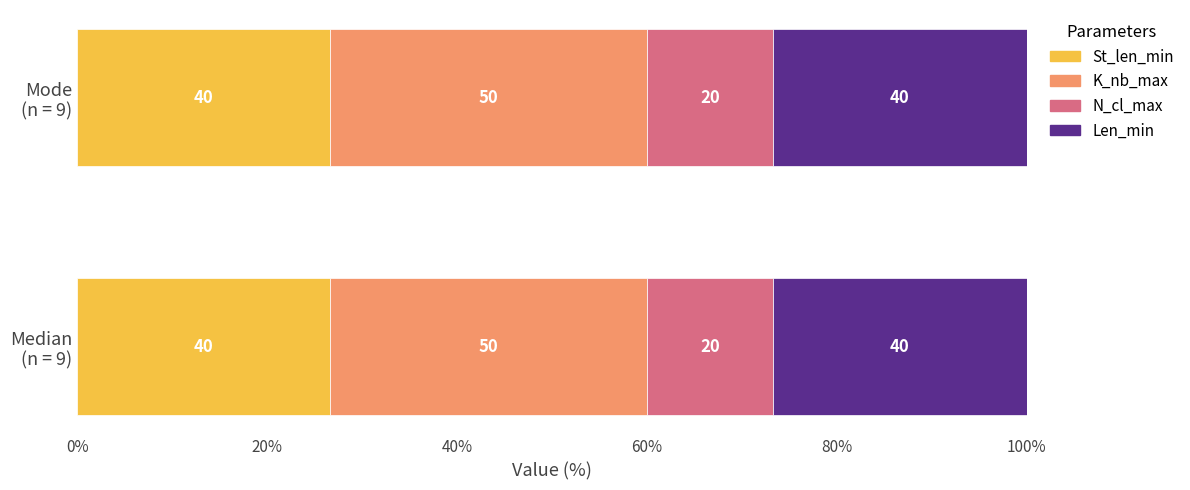

What are all the series names shown in the legend?

St_len_min, K_nb_max, N_cl_max, Len_min